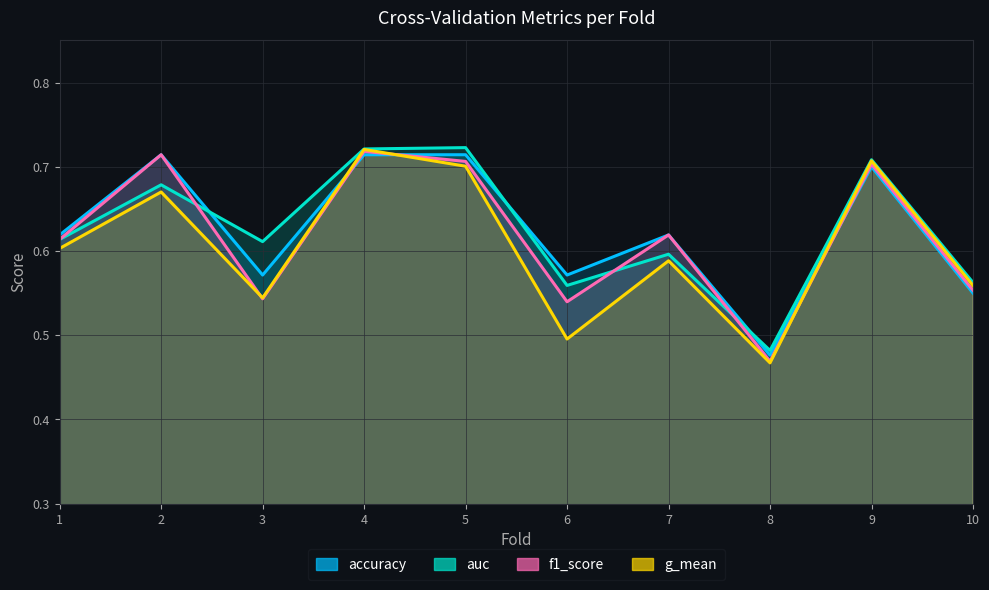

What is the minimum value shown in the chart?

0.5